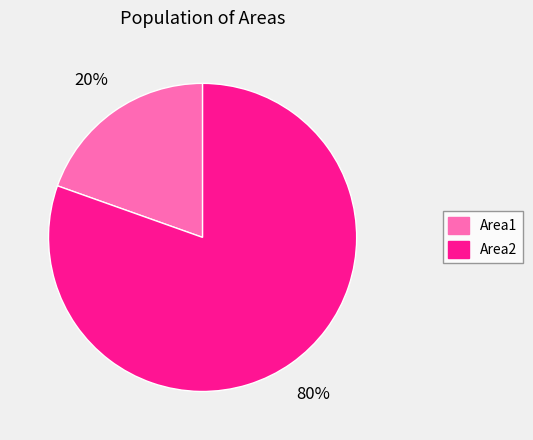

Is it true that Area2 is 70% of the pie?

False